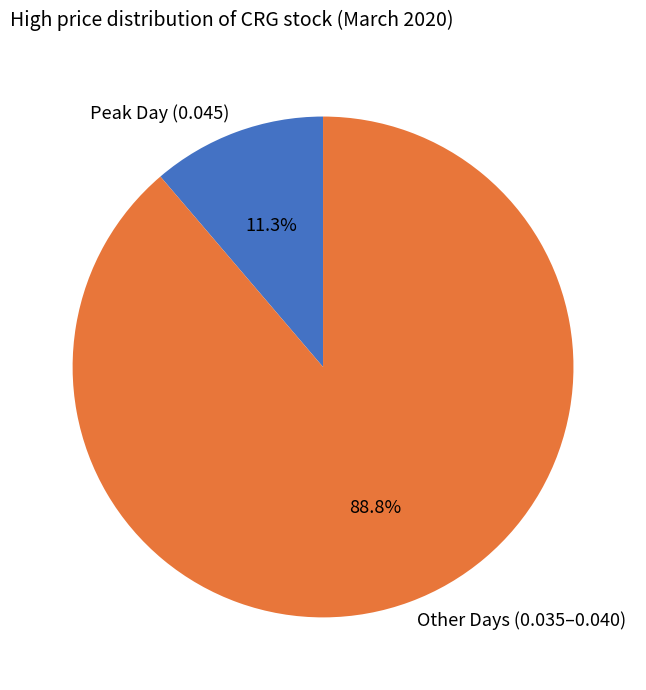

Combined, what portion of the pie is Peak Day (0.045) and Other Days (0.035–0.040)?

100.0%